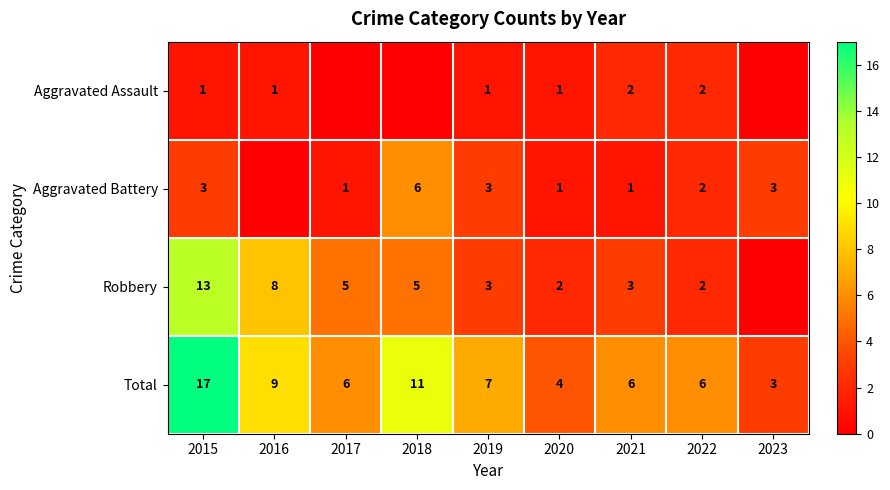

How many distinct data groups are displayed?

4